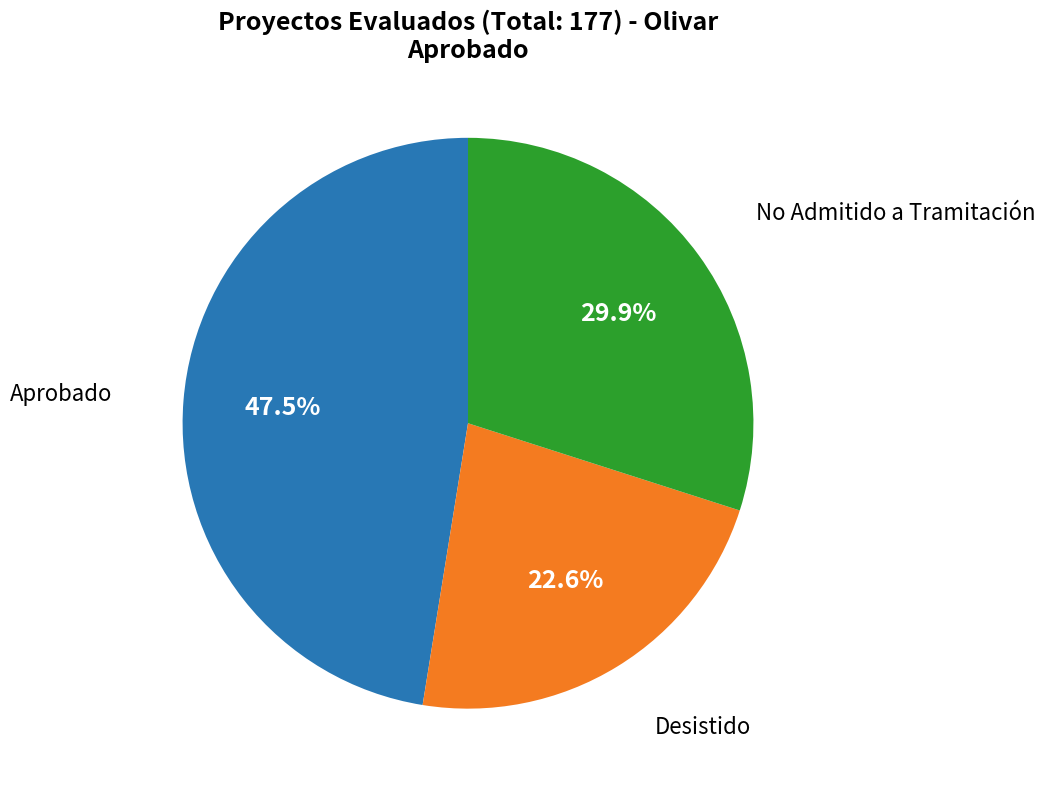

How many slices are in this pie chart?

3